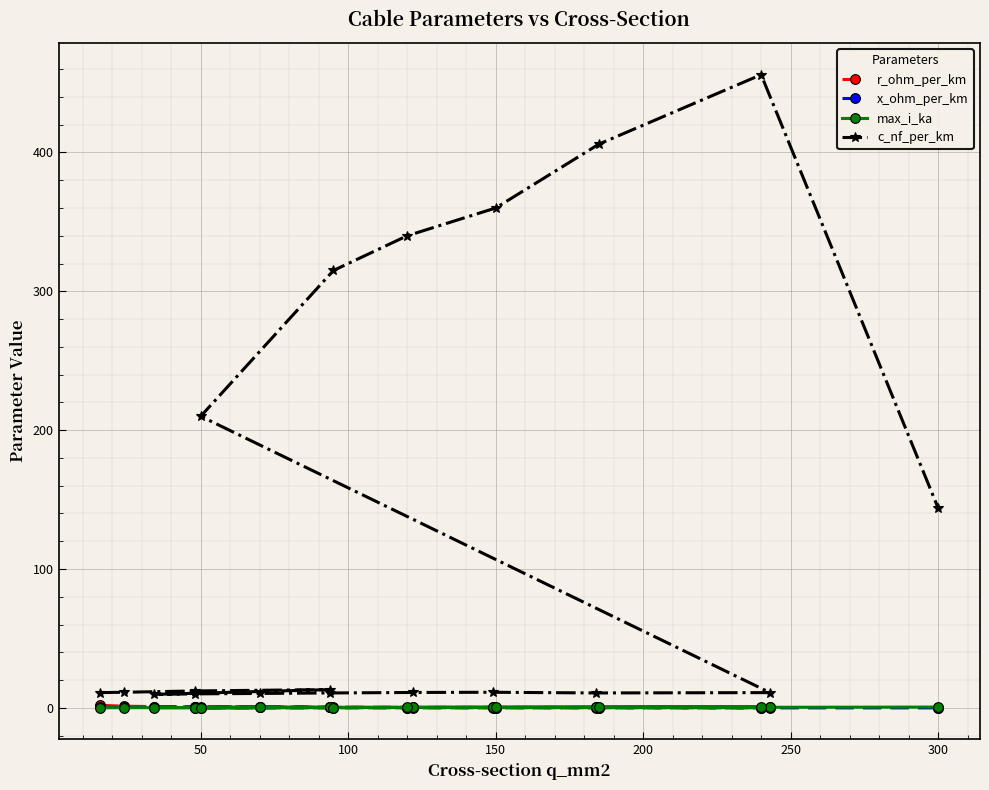

True or false: c_nf_per_km and x_ohm_per_km cross at least once.

False